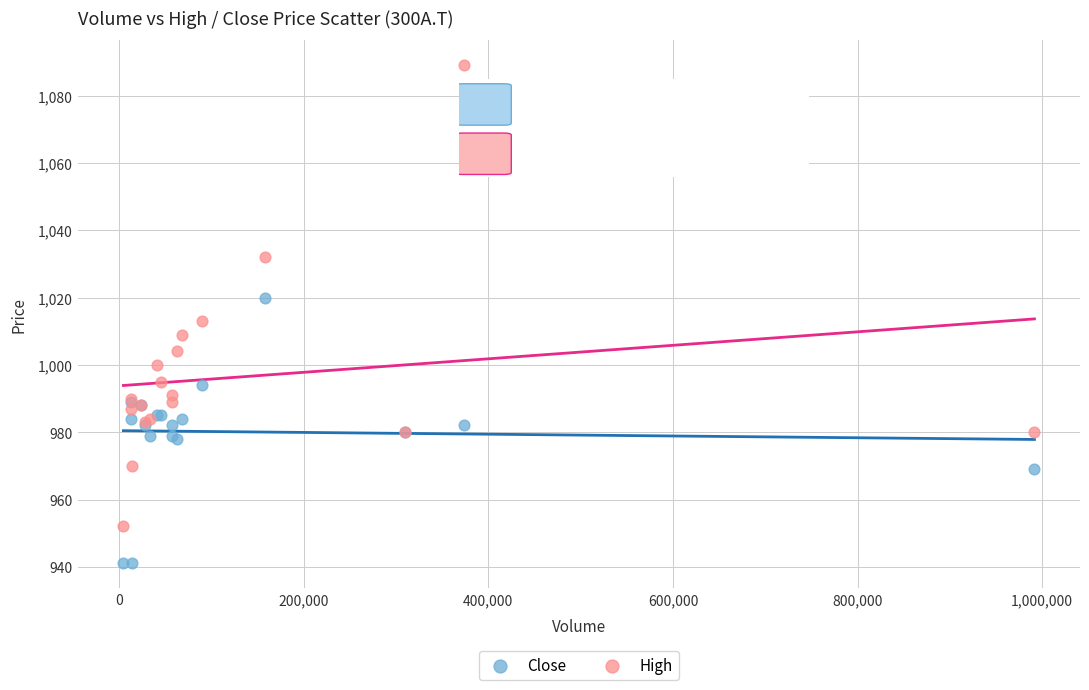

Which series has the widest spread of Y values?

High